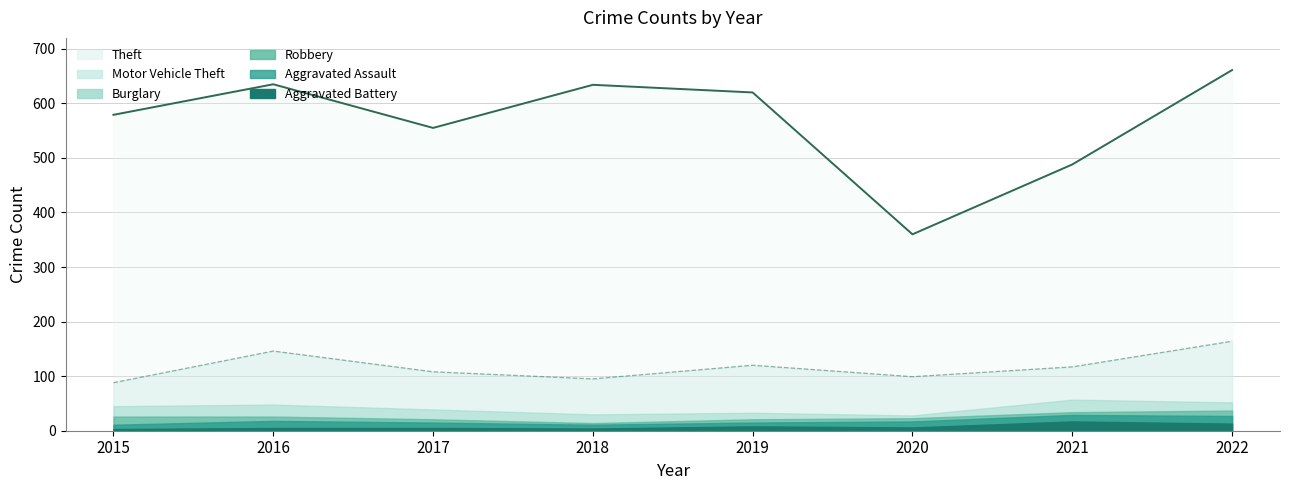

True or false: Aggravated Assault and Motor Vehicle Theft intersect in this chart.

False